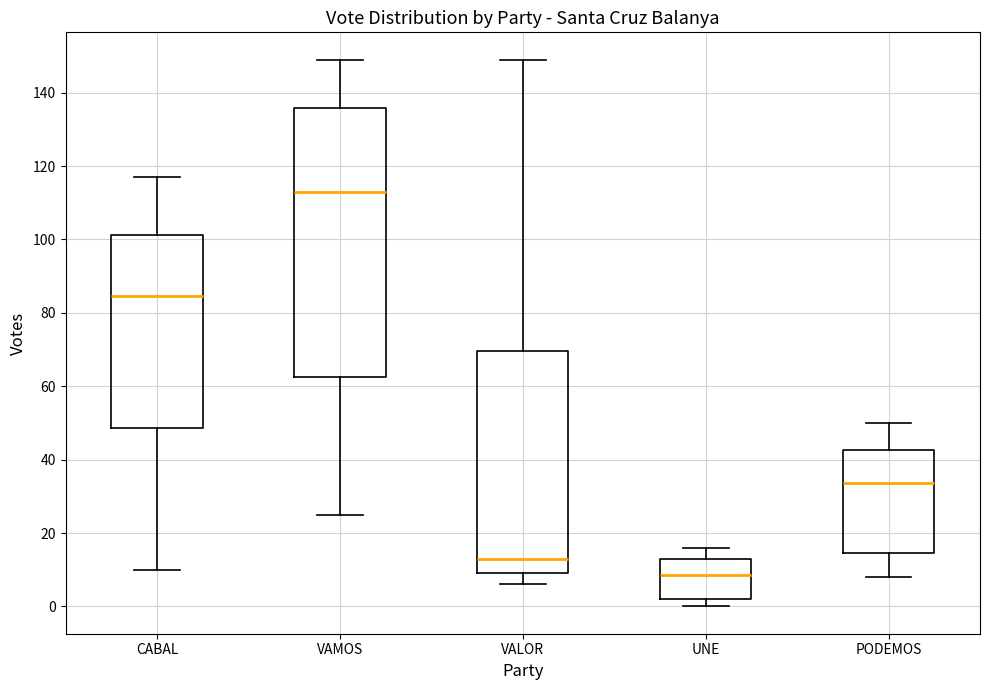

Comparing the boxes themselves (not the whiskers), which one is the tallest?

VAMOS